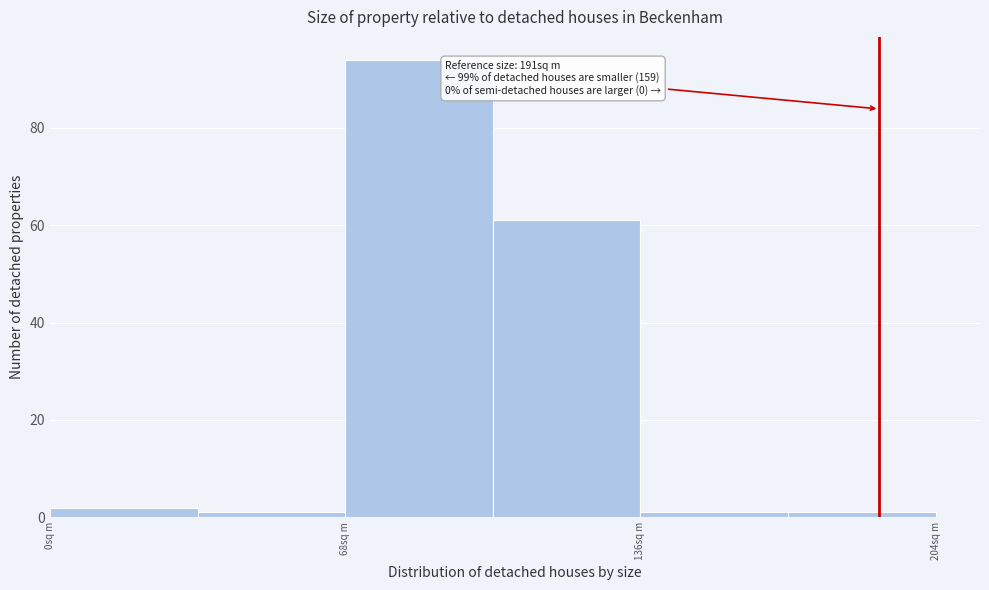

Around what value on the x-axis is the tallest bar? Give the approximate position of its centre, as read against the axis.

90